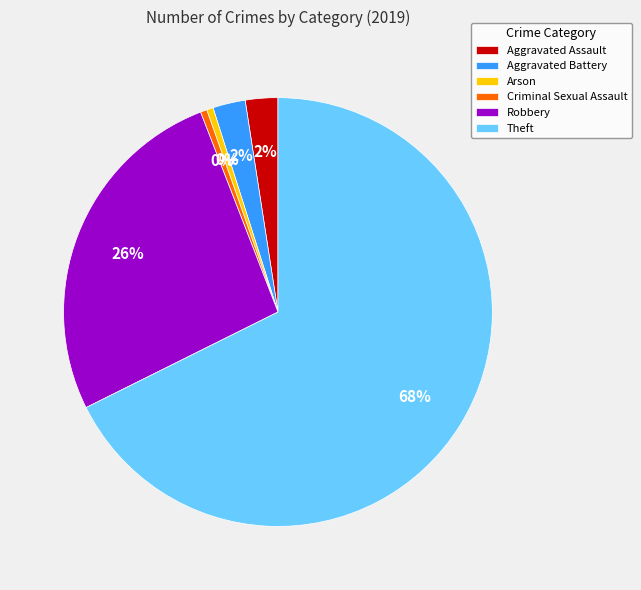

Which slice is the largest?

Theft